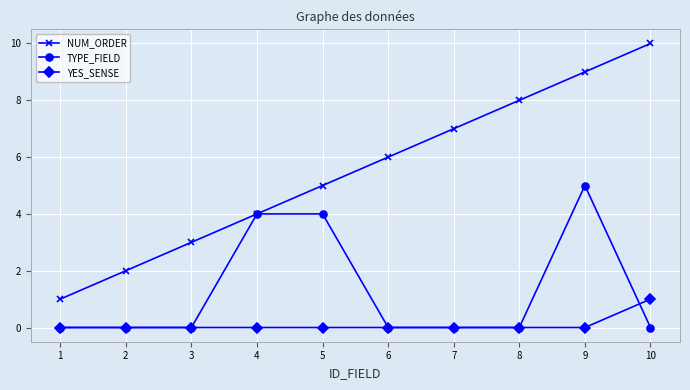

True or false: TYPE_FIELD and YES_SENSE intersect in this chart.

True